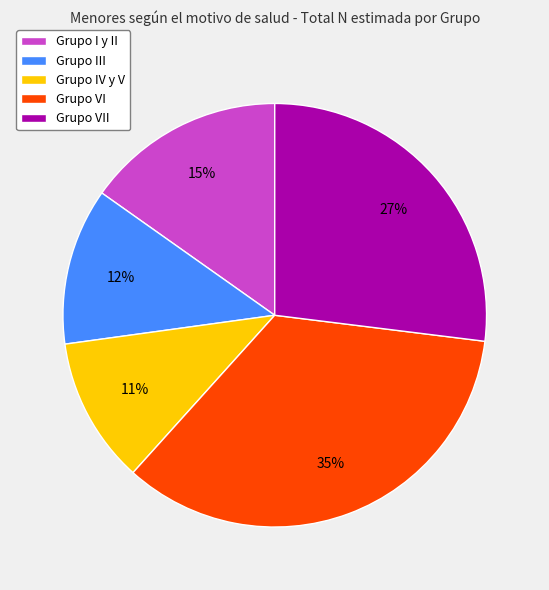

Which category has the biggest portion of the pie?

Grupo VI